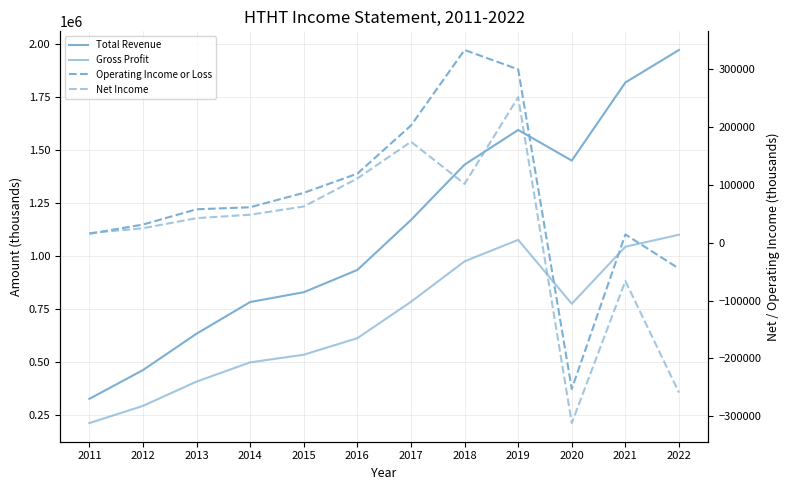

Reading left to right, extract all data points from this chart.

Total Revenue: 327200	462700	634100	783200	829400	934400	1169800	1430500	1593800	1449400	1817400	1970500
Gross Profit: 213000	293900	408500	498900	535000	613000	784200	974900	1076100	775000	1043700	1100100
Operating Income or Loss: 15600	31500	57900	61400	86300	119500	202700	333200	299700	-252700	14400	-44600
Net Income: 16700	25100	42600	48500	62700	111200	174600	101800	251500	-311600	-66100	-258900